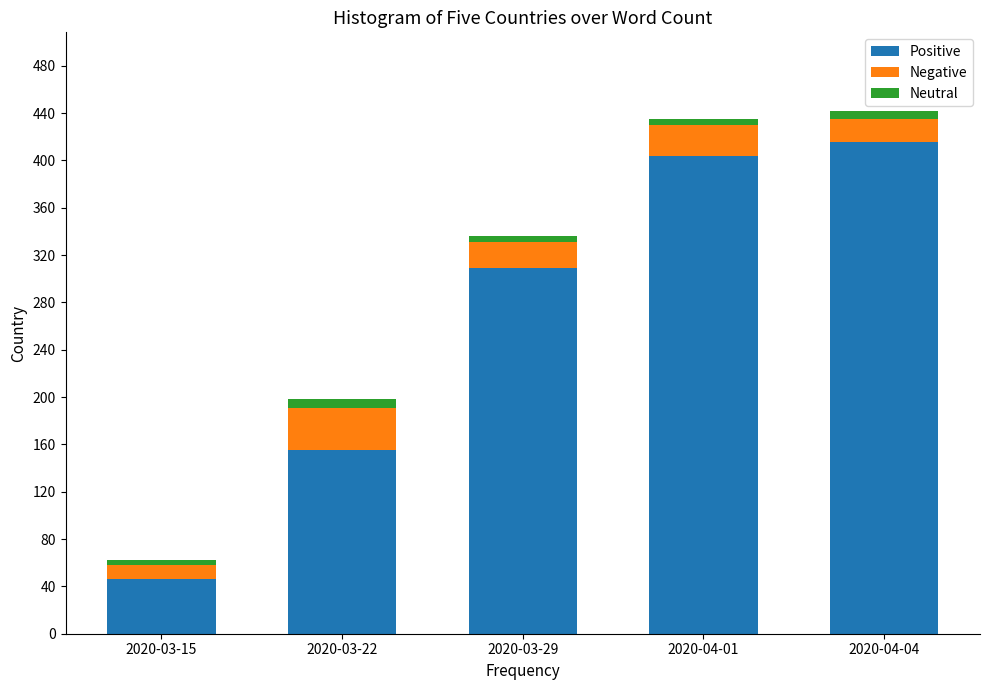

What are all the series names shown in the legend?

Positive, Negative, Neutral